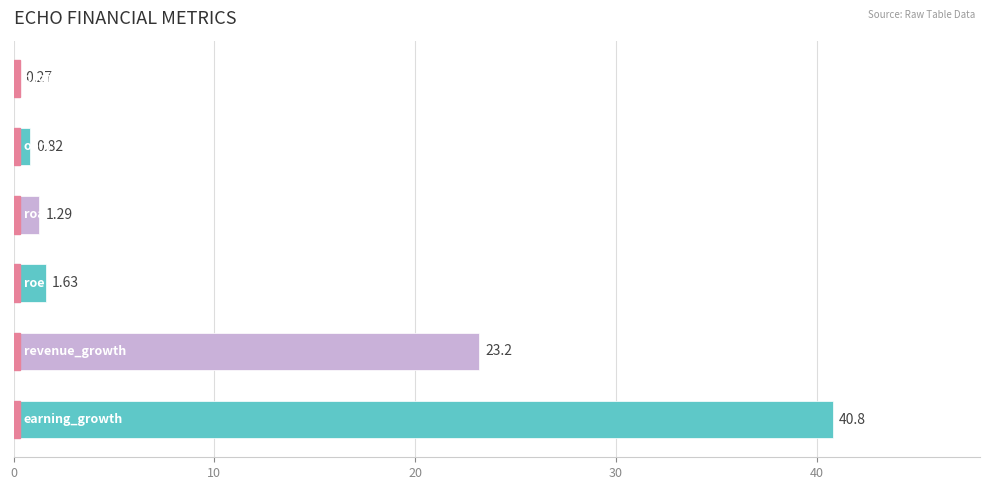

What is the sum of all values?

68.0